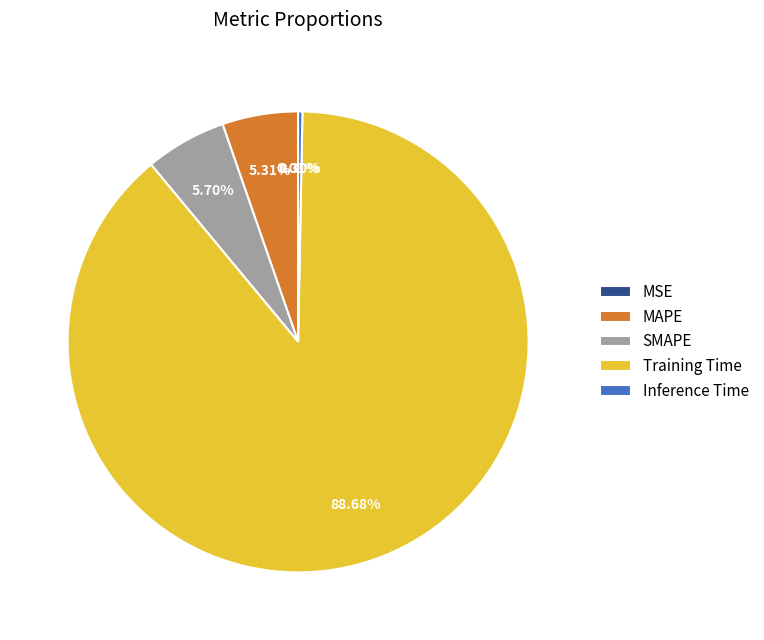

Which category has the biggest portion of the pie?

Training Time